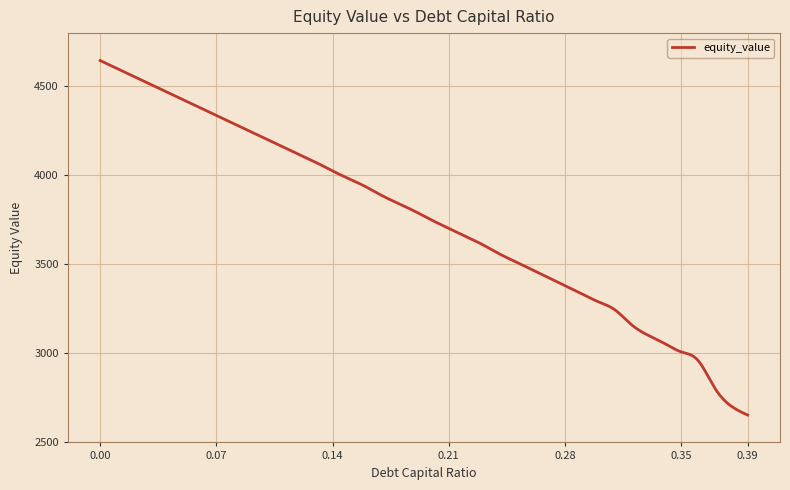

What is the maximum value shown in the chart?

4646.0